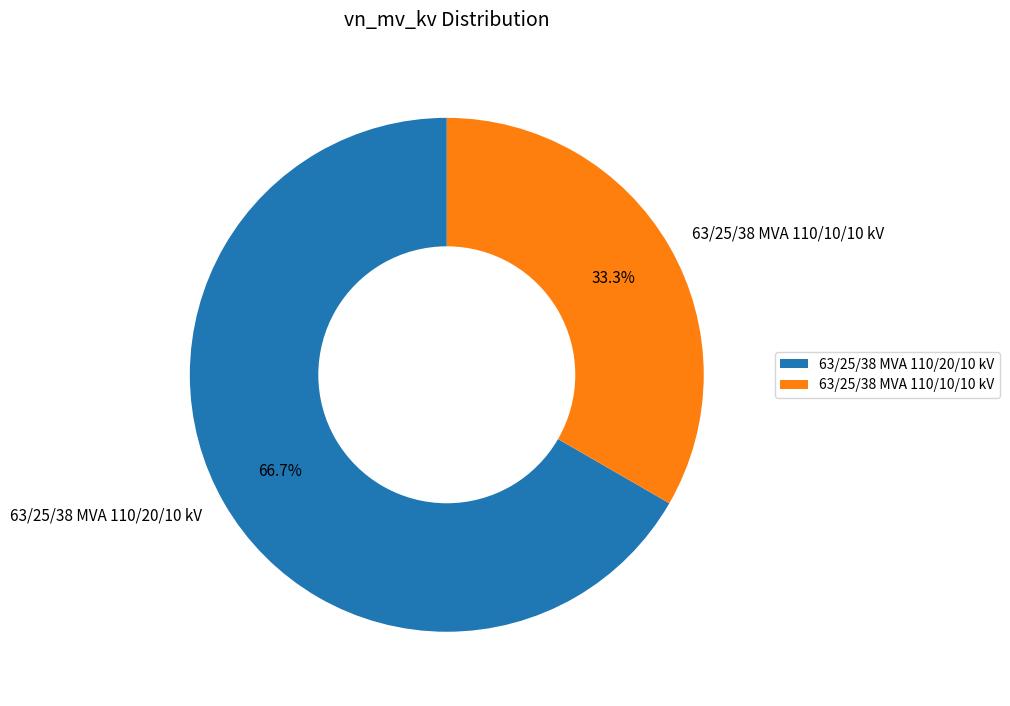

Rank the categories by value from lowest to highest.

63/25/38 MVA 110/10/10 kV, 63/25/38 MVA 110/20/10 kV